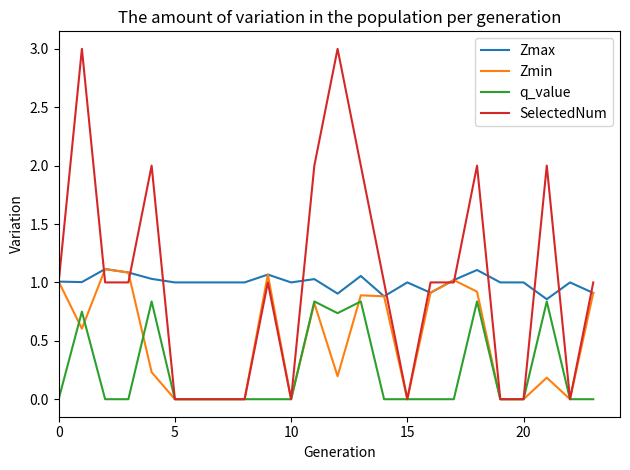

Which series has the largest range (max minus min)?

SelectedNum